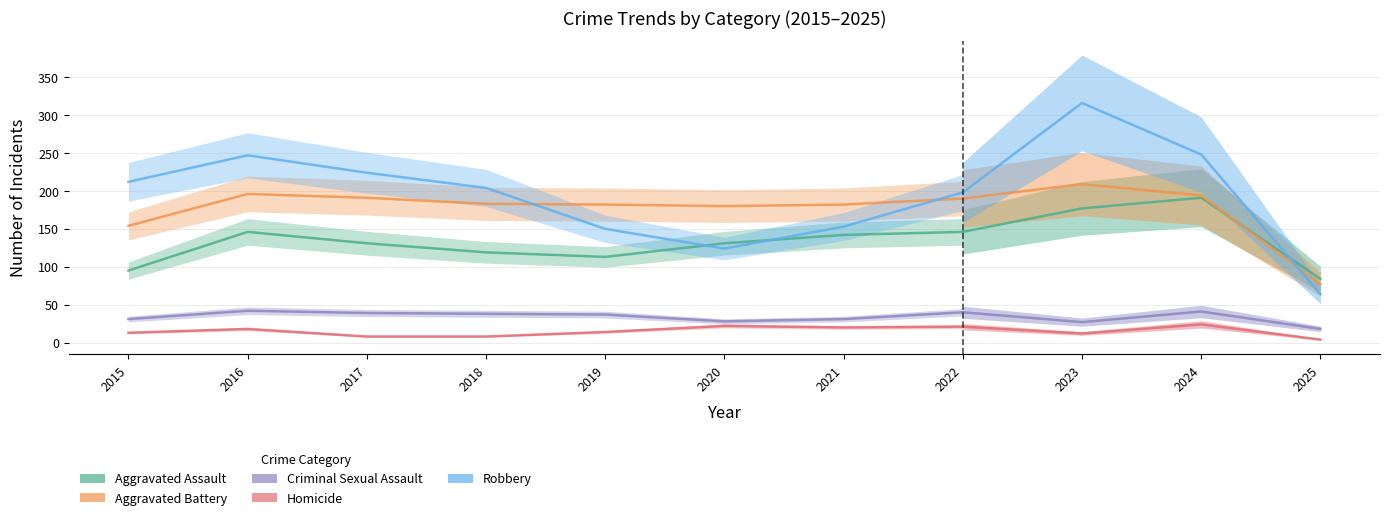

What is the total value across all series at 2016?

649